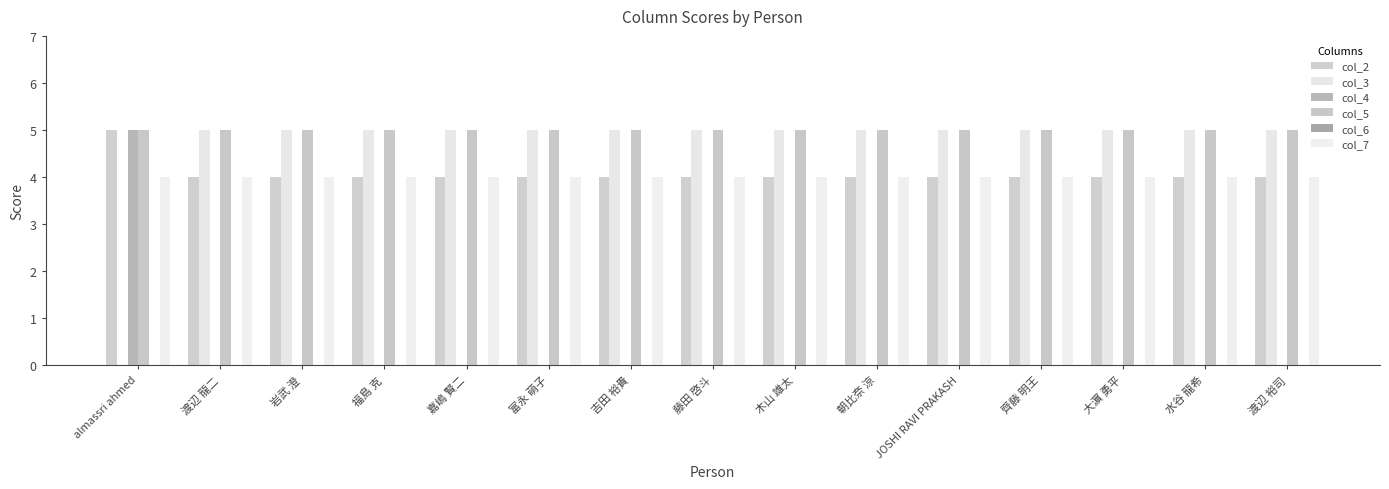

The col_7 series shows 4 at 岩武 澄. True or false?

True